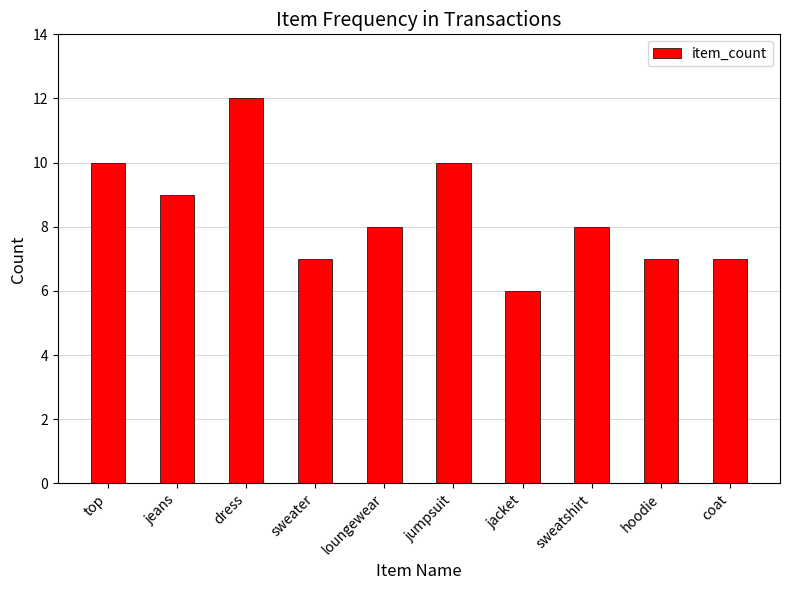

What value does the data have at loungewear?

8